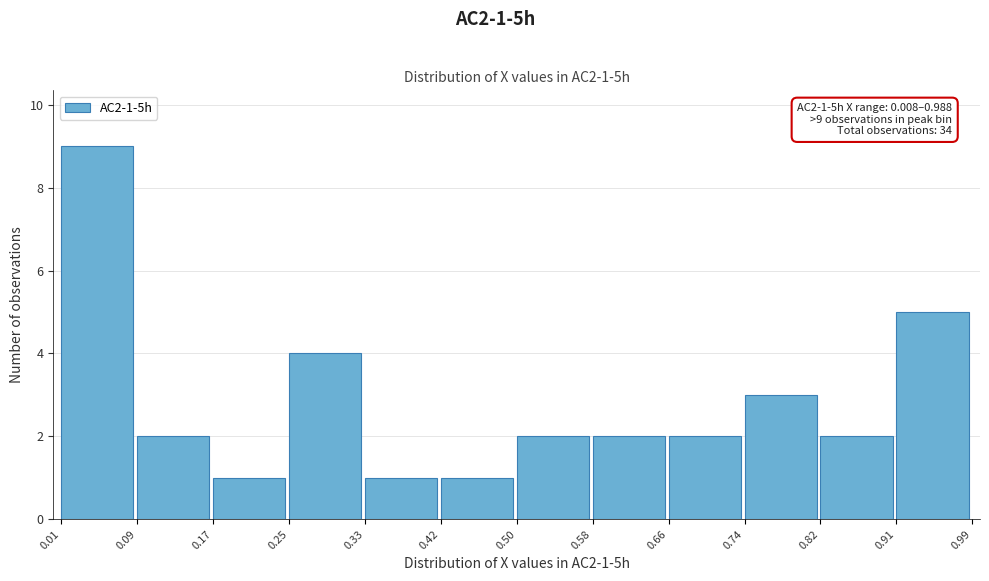

Over which range of the x-axis is the bar tallest?

0.01 to 0.09